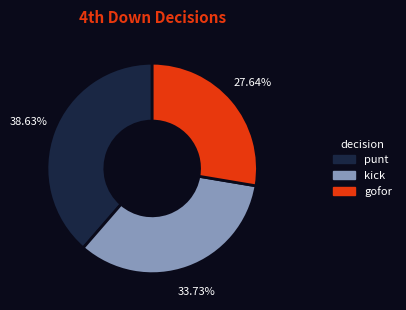

How many segments does this pie chart have?

3